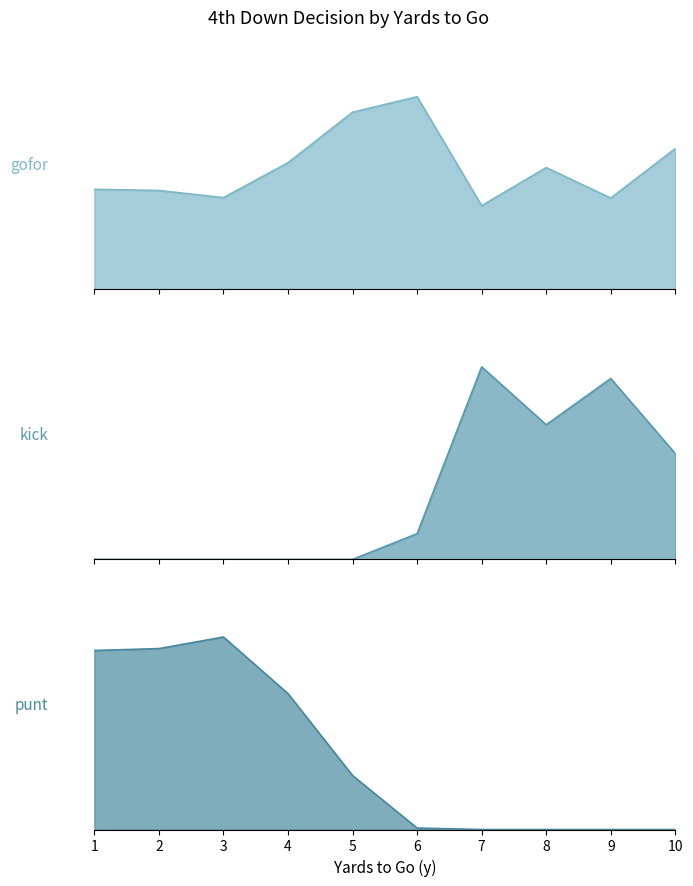

Is the value of punt at 7 greater than the value of kick at 7?

No